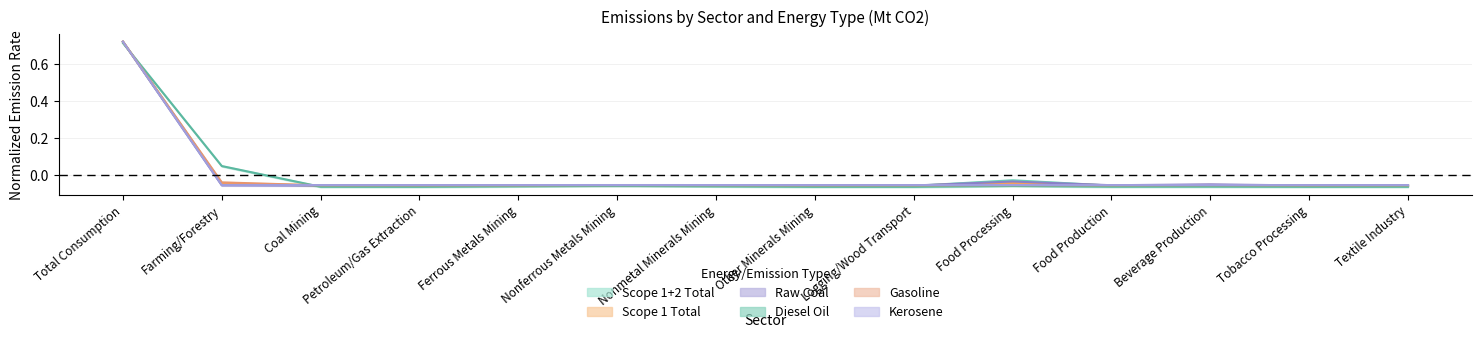

Reading left to right, list all the values displayed in this chart.

Scope 1+2 Total: Total Consumption=0.7	Farming/Forestry=-0.0	Coal Mining=-0.1	Petroleum/Gas Extraction=-0.1	Ferrous Metals Mining=-0.1	Nonferrous Metals Mining=-0.1	Nonmetal Minerals Mining=-0.1	Other Minerals Mining=-0.1	Logging/Wood Transport=-0.1	Food Processing=-0.0	Food Production=-0.1	Beverage Production=-0.1	Tobacco Processing=-0.1	Textile Industry=-0.1
Scope 1 Total: Total Consumption=0.7	Farming/Forestry=-0.0	Coal Mining=-0.1	Petroleum/Gas Extraction=-0.1	Ferrous Metals Mining=-0.1	Nonferrous Metals Mining=-0.1	Nonmetal Minerals Mining=-0.1	Other Minerals Mining=-0.1	Logging/Wood Transport=-0.1	Food Processing=-0.0	Food Production=-0.1	Beverage Production=-0.1	Tobacco Processing=-0.1	Textile Industry=-0.1
Raw Coal: Total Consumption=0.7	Farming/Forestry=-0.1	Coal Mining=-0.1	Petroleum/Gas Extraction=-0.1	Ferrous Metals Mining=-0.1	Nonferrous Metals Mining=-0.1	Nonmetal Minerals Mining=-0.1	Other Minerals Mining=-0.1	Logging/Wood Transport=-0.1	Food Processing=-0.0	Food Production=-0.1	Beverage Production=-0.1	Tobacco Processing=-0.1	Textile Industry=-0.1
Diesel Oil: Total Consumption=0.7	Farming/Forestry=0.0	Coal Mining=-0.1	Petroleum/Gas Extraction=-0.1	Ferrous Metals Mining=-0.1	Nonferrous Metals Mining=-0.1	Nonmetal Minerals Mining=-0.1	Other Minerals Mining=-0.1	Logging/Wood Transport=-0.1	Food Processing=-0.1	Food Production=-0.1	Beverage Production=-0.1	Tobacco Processing=-0.1	Textile Industry=-0.1
Gasoline: Total Consumption=0.7	Farming/Forestry=-0.0	Coal Mining=-0.1	Petroleum/Gas Extraction=-0.1	Ferrous Metals Mining=-0.1	Nonferrous Metals Mining=-0.1	Nonmetal Minerals Mining=-0.1	Other Minerals Mining=-0.1	Logging/Wood Transport=-0.1	Food Processing=-0.1	Food Production=-0.1	Beverage Production=-0.1	Tobacco Processing=-0.1	Textile Industry=-0.1
Kerosene: Total Consumption=0.7	Farming/Forestry=-0.1	Coal Mining=-0.1	Petroleum/Gas Extraction=-0.1	Ferrous Metals Mining=-0.1	Nonferrous Metals Mining=-0.1	Nonmetal Minerals Mining=-0.1	Other Minerals Mining=-0.1	Logging/Wood Transport=-0.1	Food Processing=-0.1	Food Production=-0.1	Beverage Production=-0.1	Tobacco Processing=-0.1	Textile Industry=-0.1